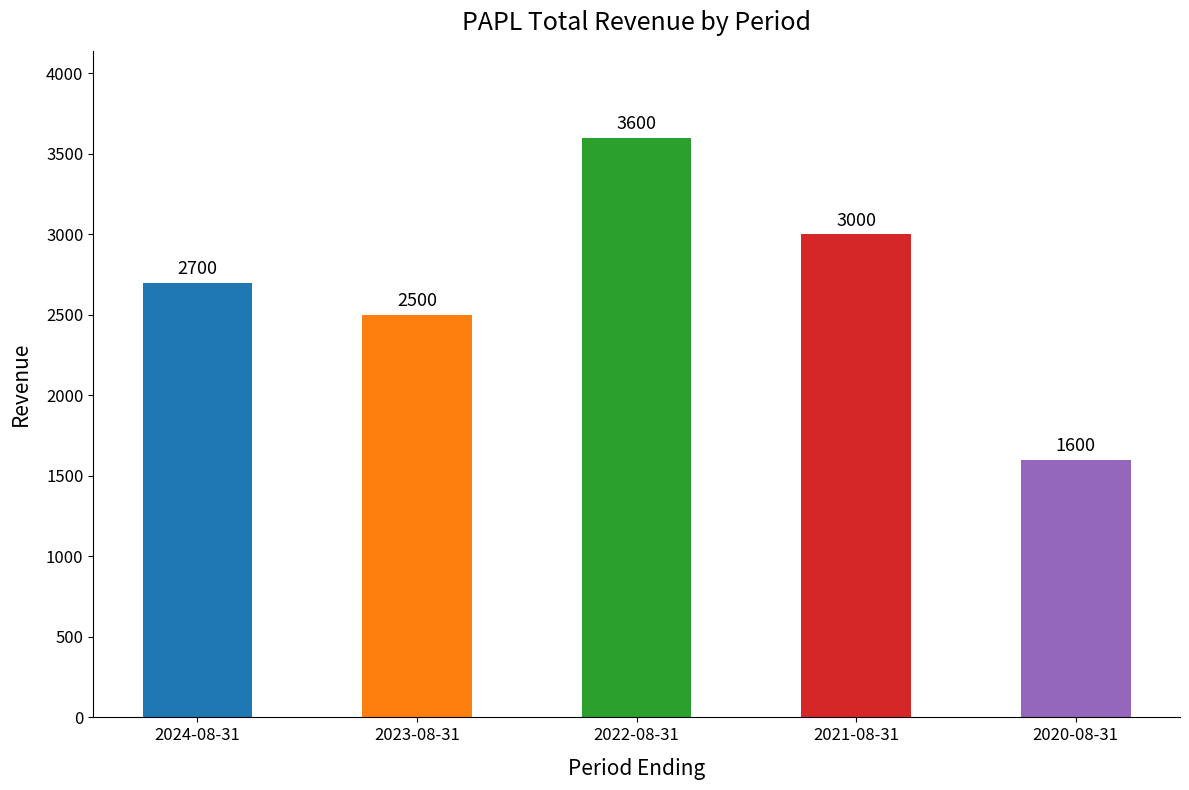

True or false: the data shows 2700 at 2024-08-31.

True